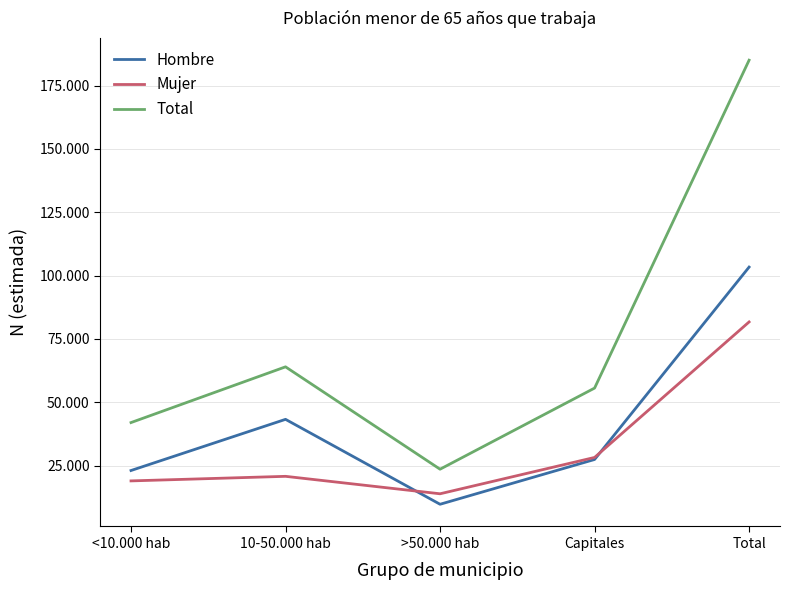

List the labels in order of Hombre value, smallest first.

>50.000 hab, <10.000 hab, Capitales, 10-50.000 hab, Total